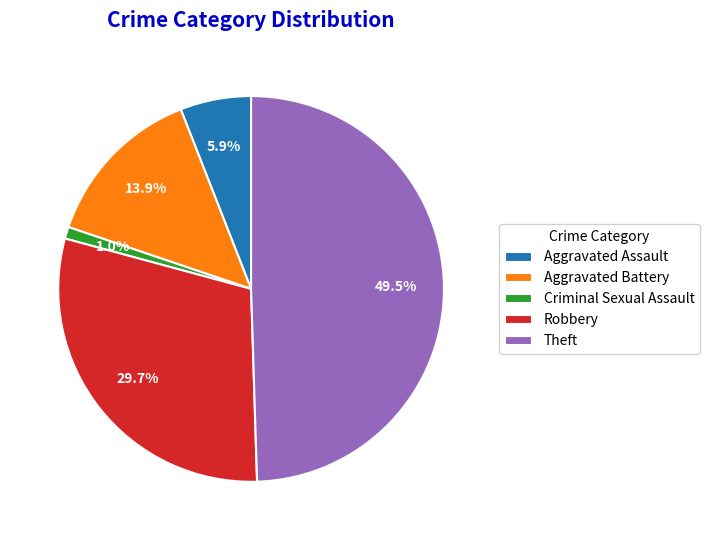

Count the number of slices in the pie.

5